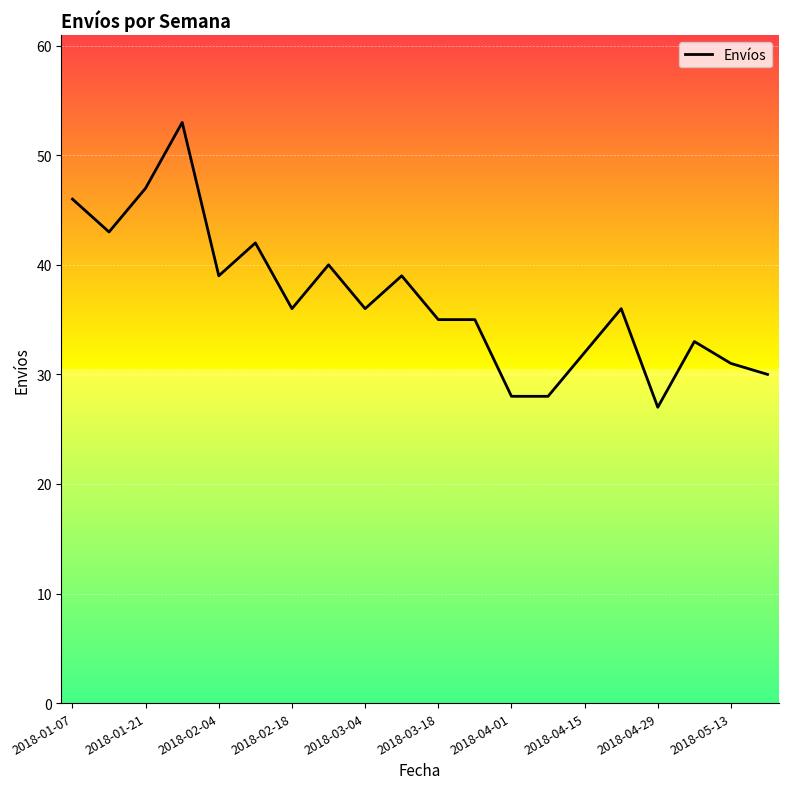

How many values exceed 36?

8